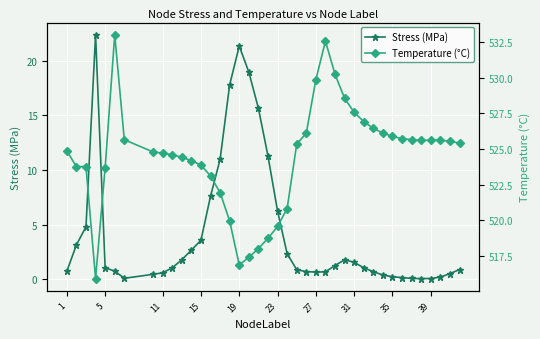

In Temperature (°C), how many points are lower than both neighbors (excluding endpoints)?

4